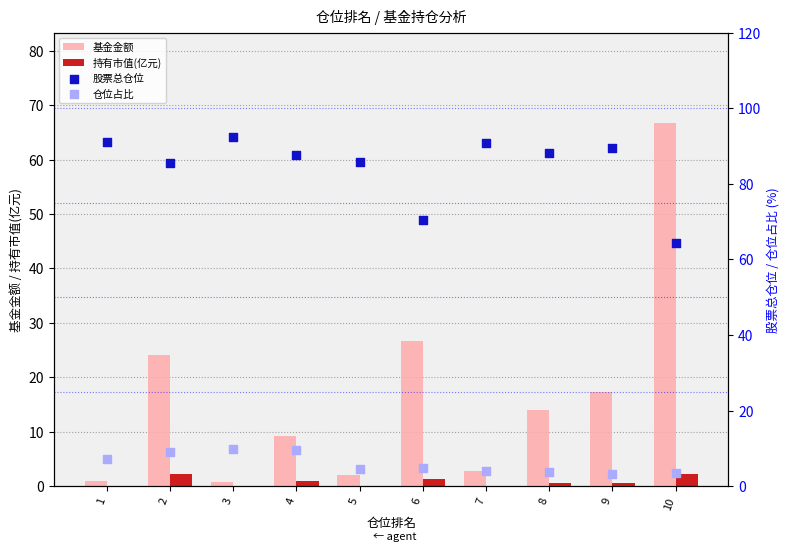

At how many categories does at least one series exceed 86?

6